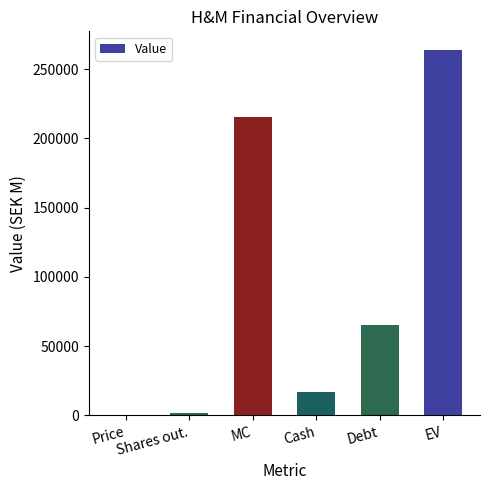

Count the number of categories in the chart.

6